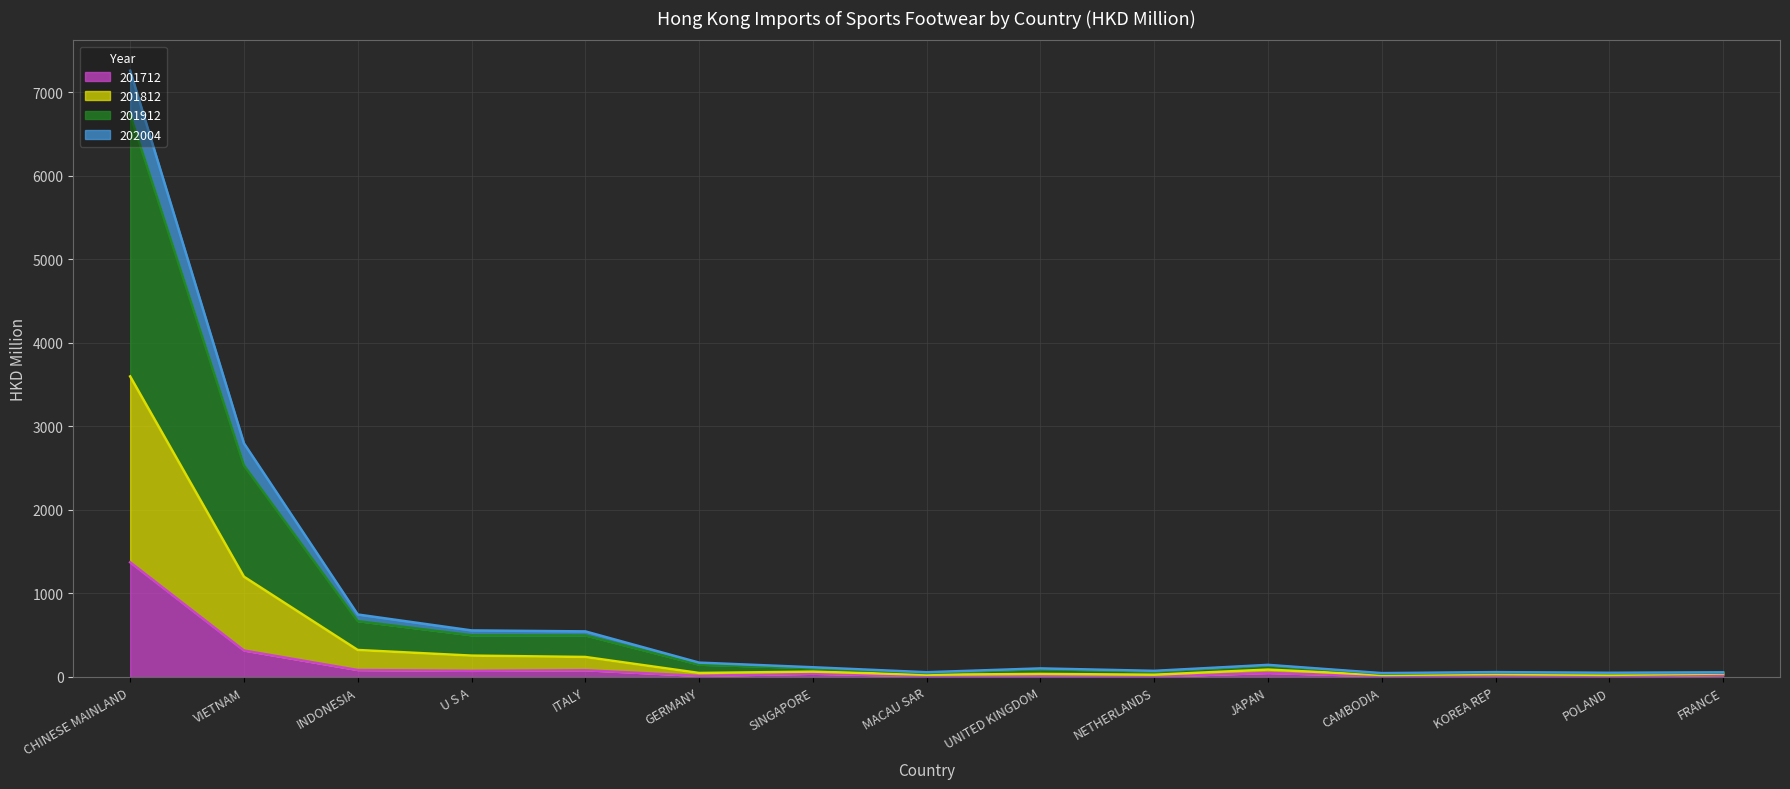

True or false: 201812 line has more than 0 interior local peaks.

True